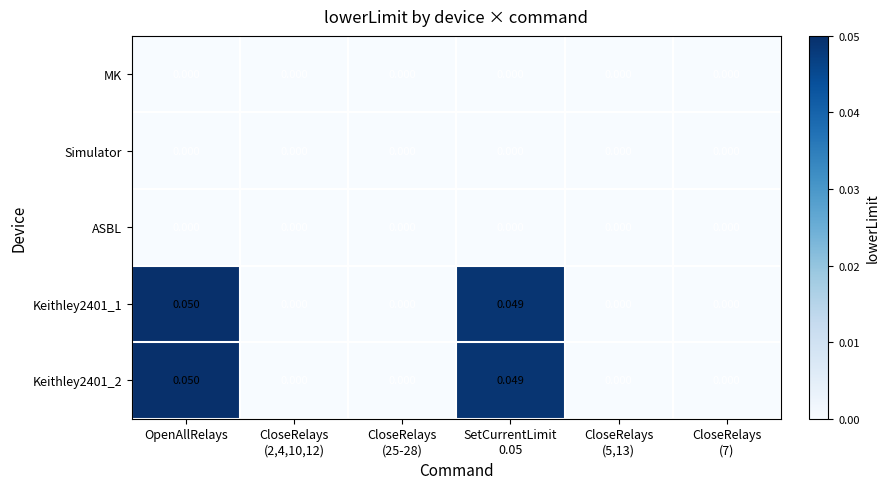

At which category does the chart reach its peak across all series?

OpenAllRelays